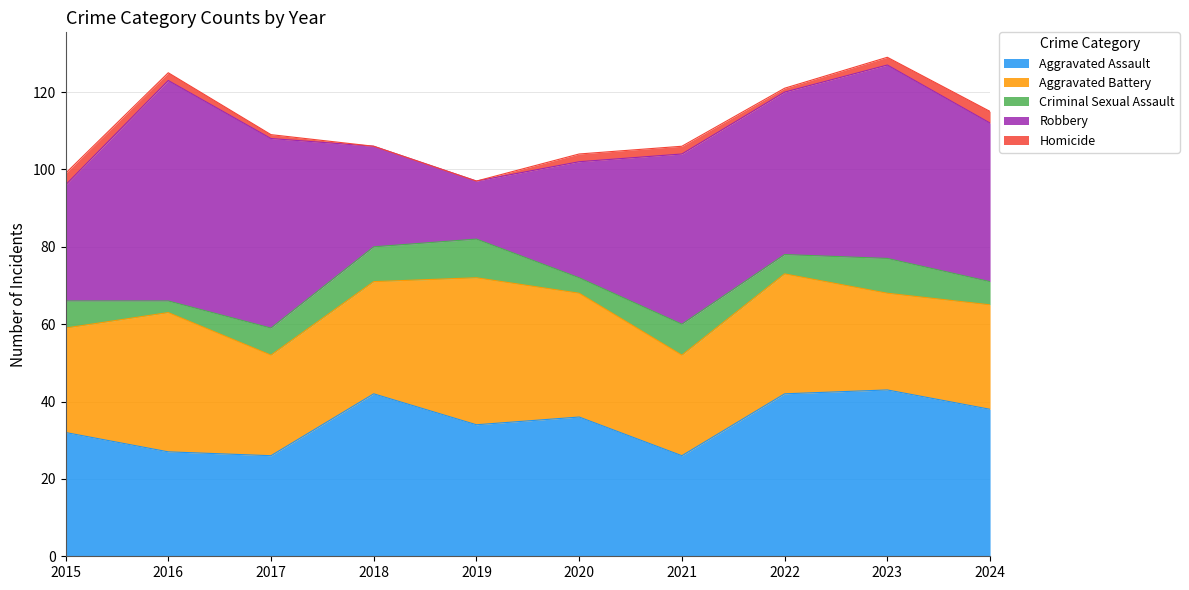

Which series has the largest range (max minus min)?

Robbery